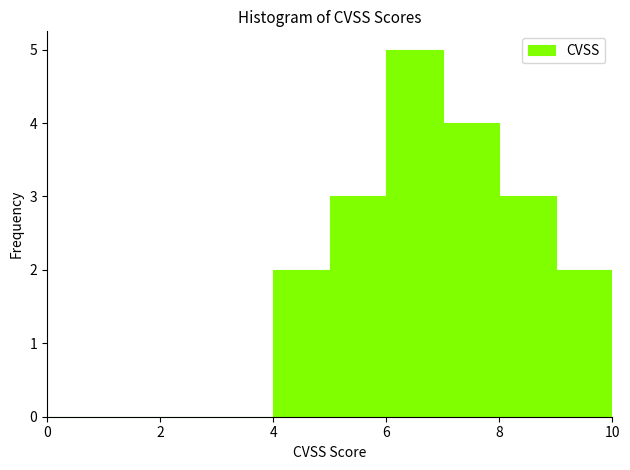

Reading left to right, list every bar in this chart as the range it spans on the x-axis followed by its height. The values are not printed on the chart, so give them approximately, as read against the axis.

0 to 1: 0
1 to 2: 0
2 to 3: 0
3 to 4: 0
4 to 5: 2
5 to 6: 3
6 to 7: 5
7 to 8: 4
8 to 9: 3
9 to 10: 2